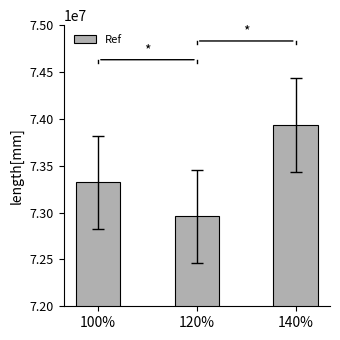

How many categories are shown in the chart?

3